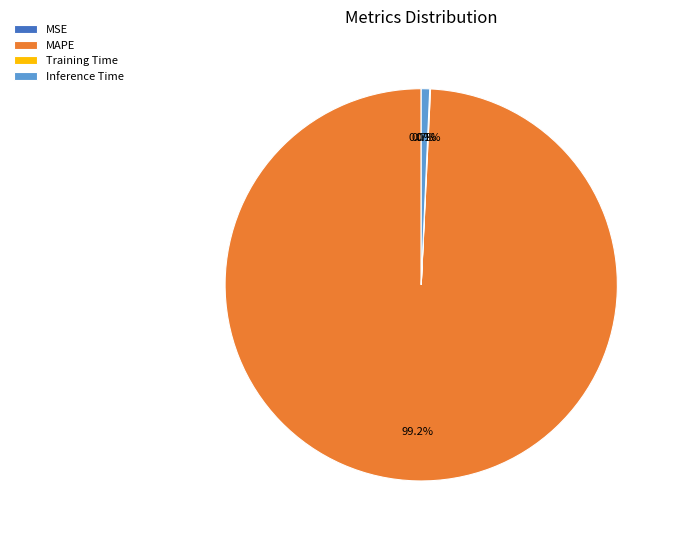

Is there a majority slice in this chart?

Yes